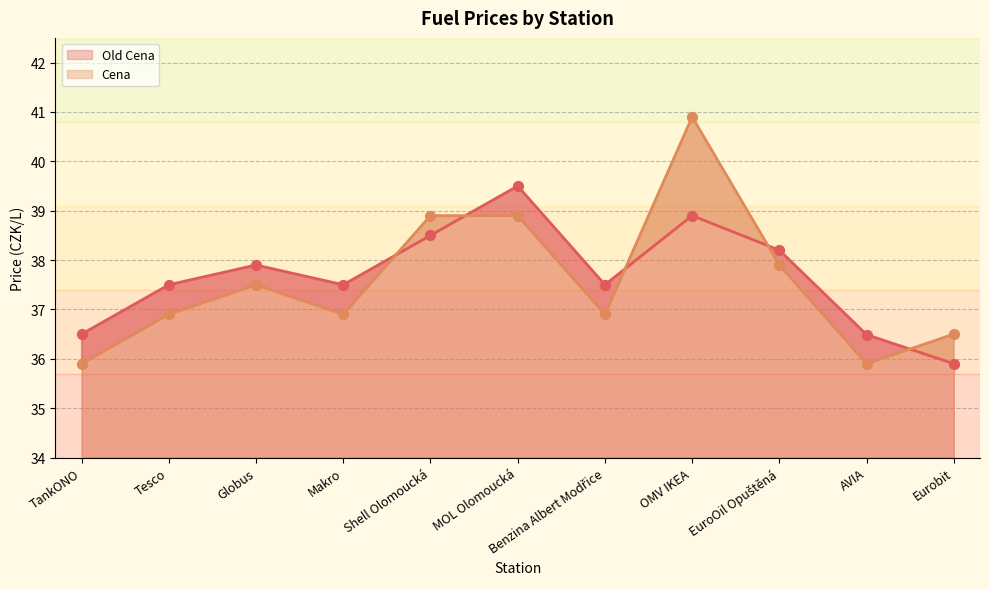

Which series has the largest total across all categories?

Old Cena